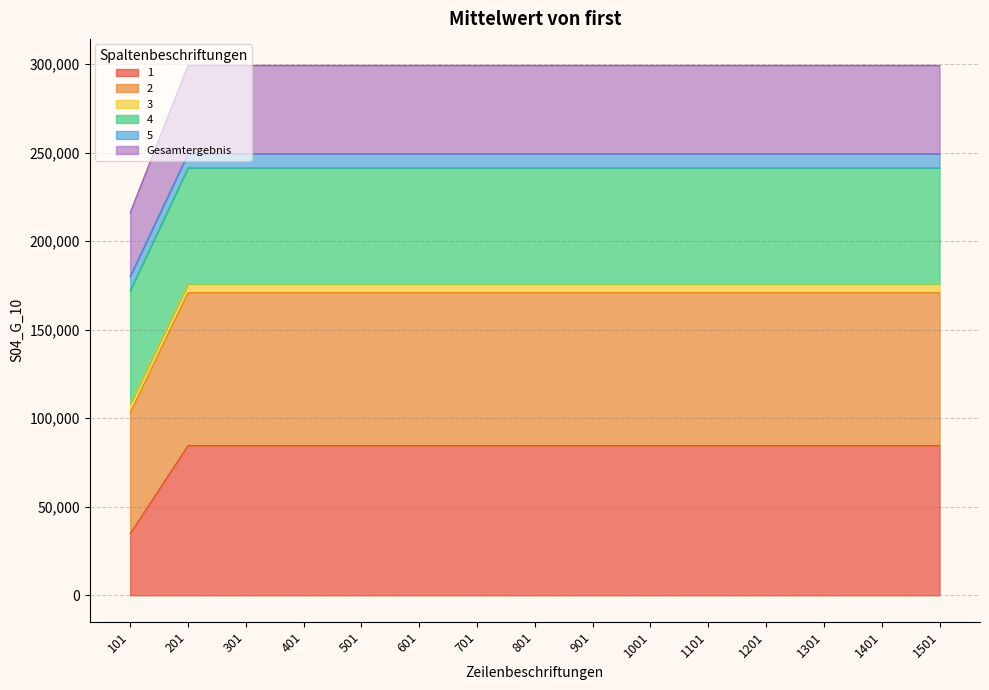

What is the lowest value of the 1 series?

34782.0